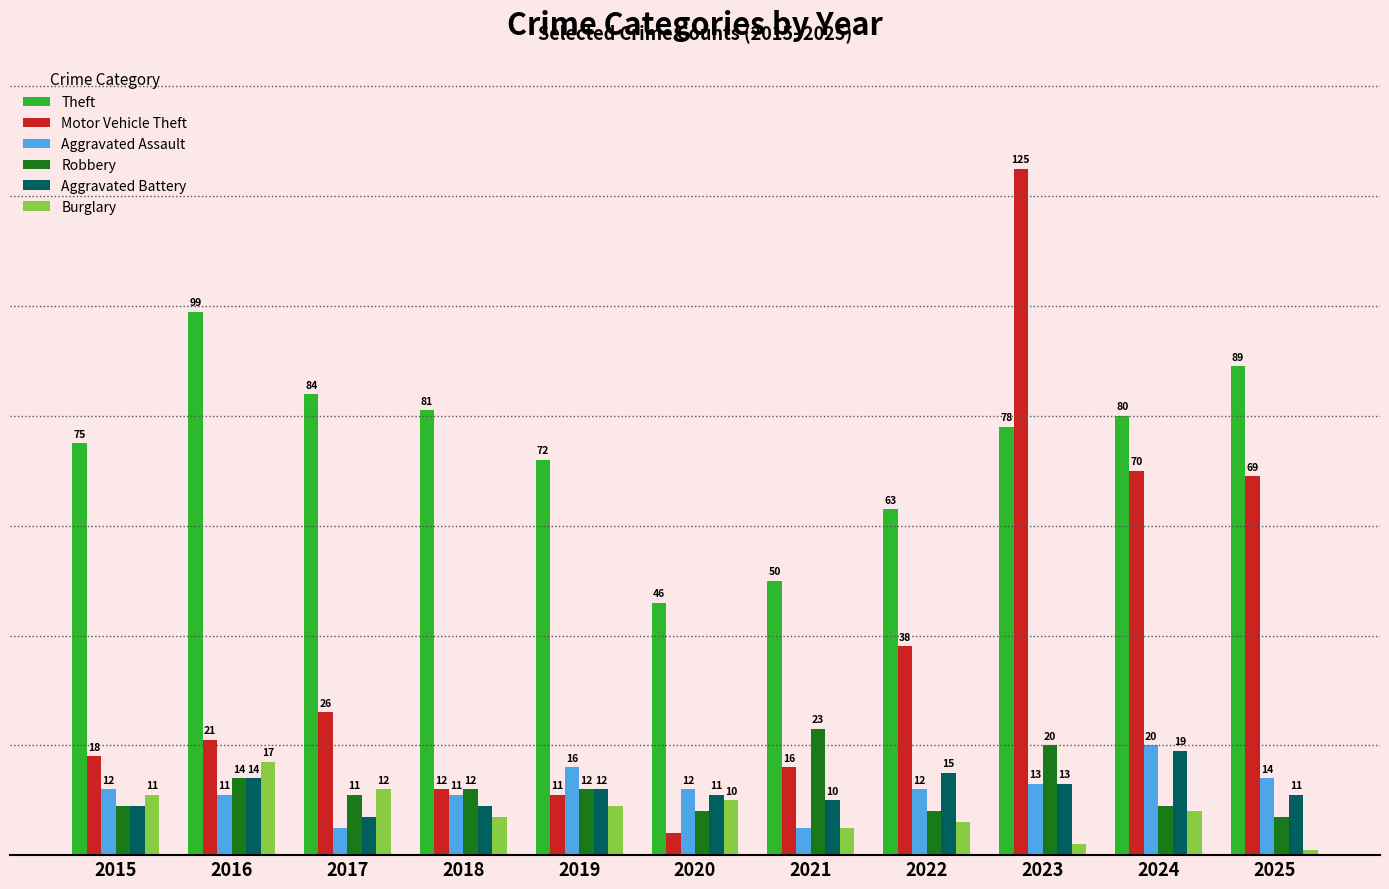

List the series in order of their peak value, highest first.

Motor Vehicle Theft, Theft, Robbery, Aggravated Assault, Aggravated Battery, Burglary